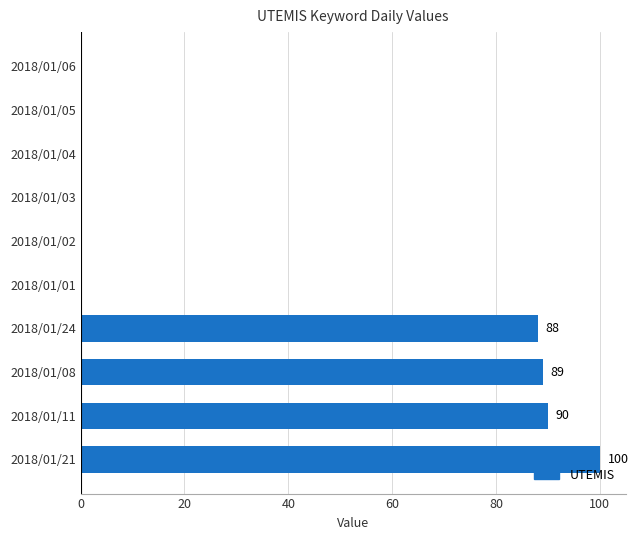

Is it true that the value at 2018/01/02 is 64?

False